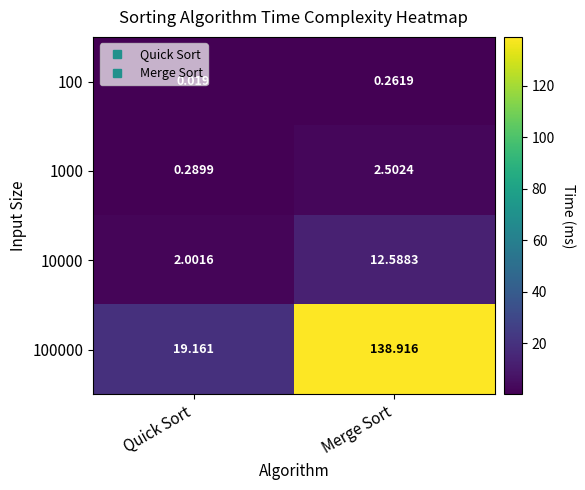

At which label does 1000 reach its minimum?

Quick Sort